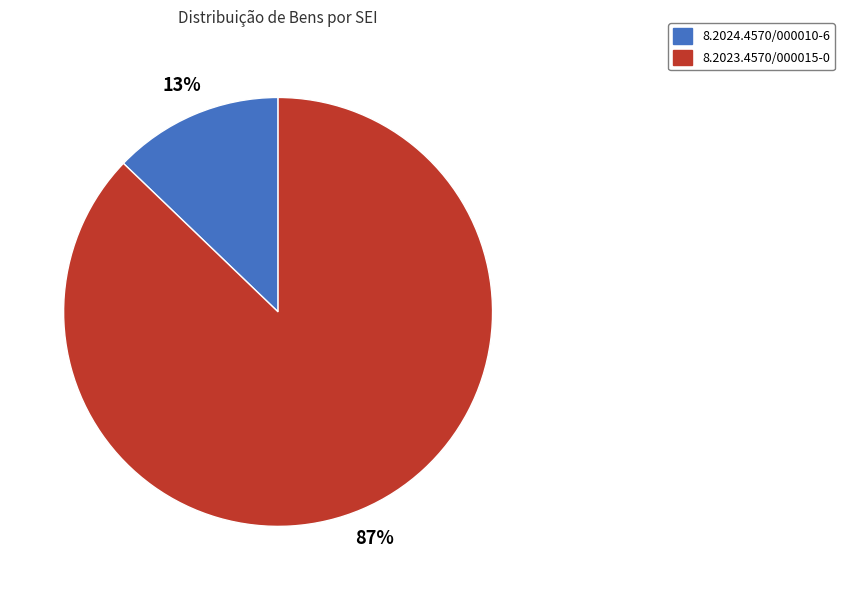

How many segments does this pie chart have?

2